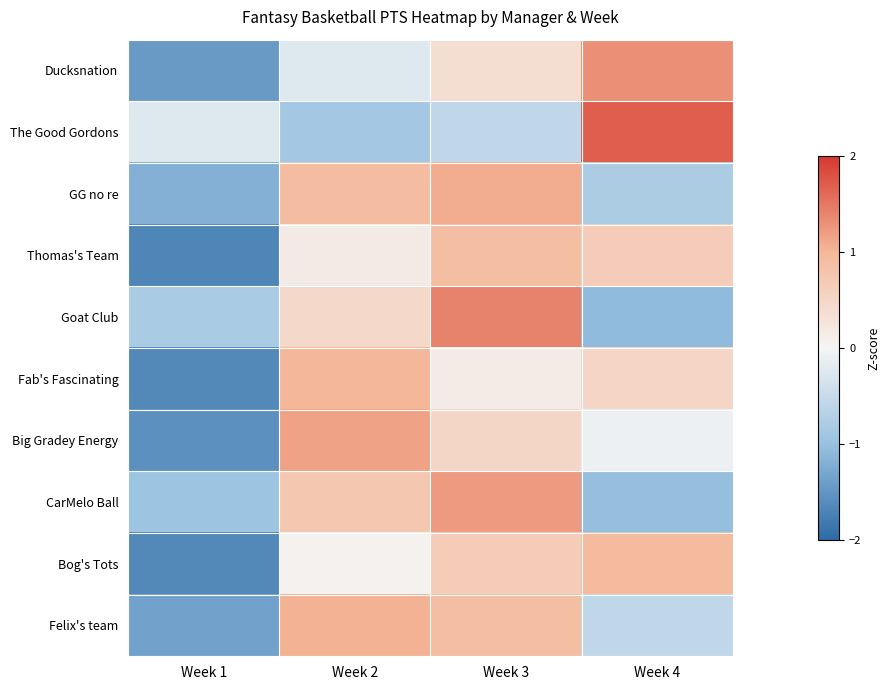

What is the difference between the highest and lowest values at Week 2?

2.0